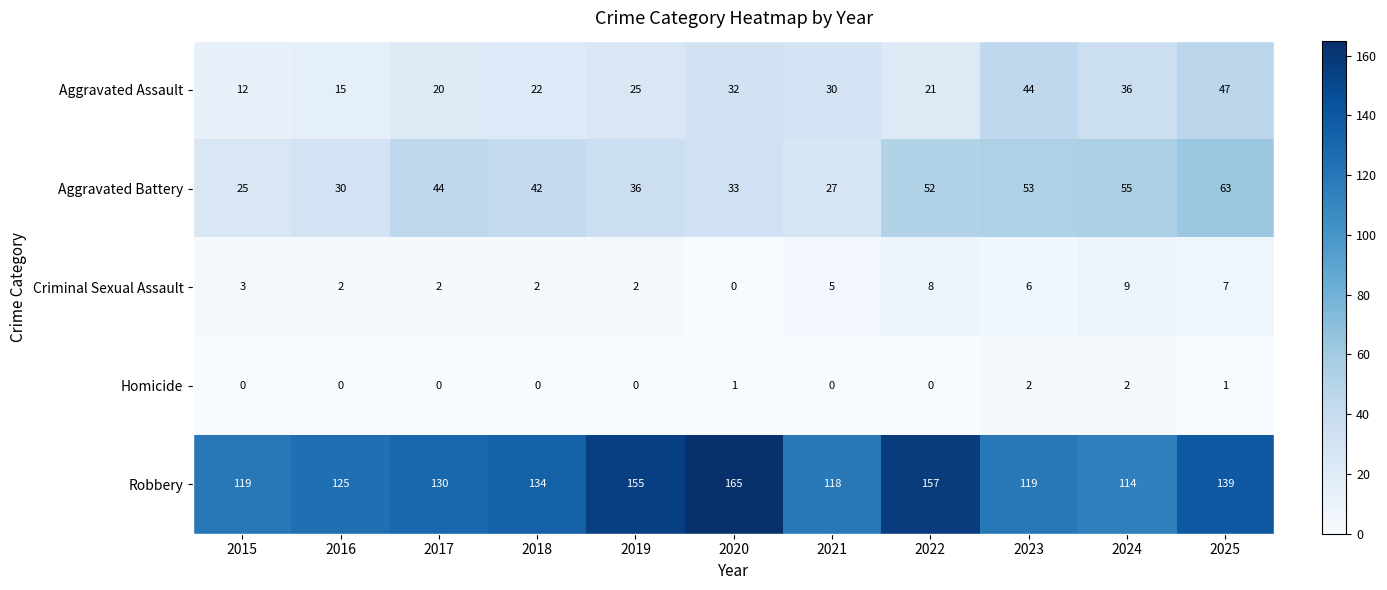

At which category does the chart reach its peak across all series?

2020